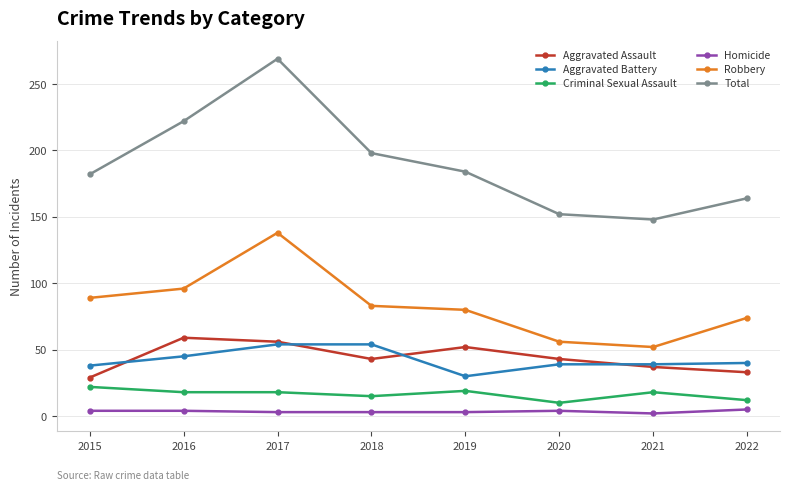

What is the total value across all series at 2021?

296